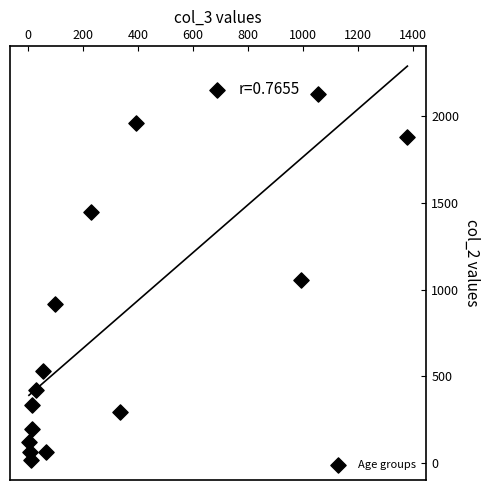

What is the range of X values (max minus min)?

1379